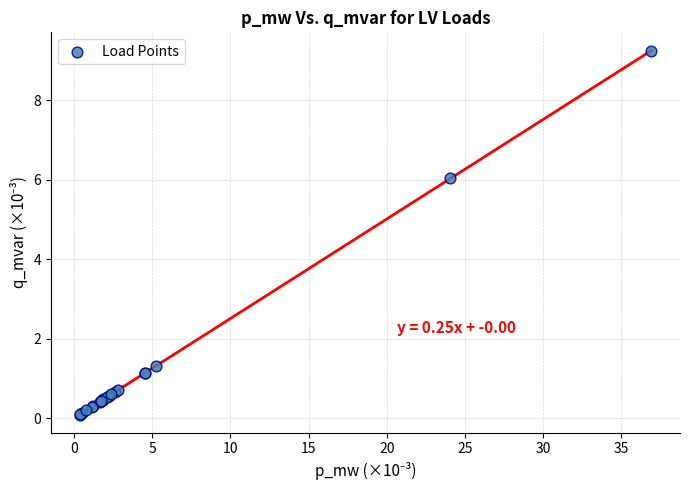

What Y value in the scatter plot is closest to 4?

6.0